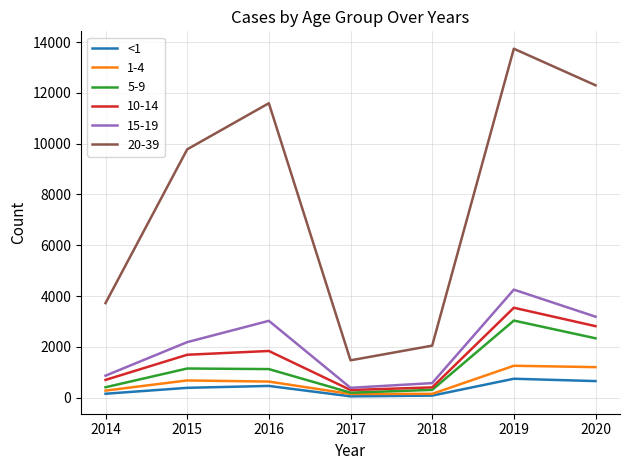

Which series has the widest spread of values?

20-39